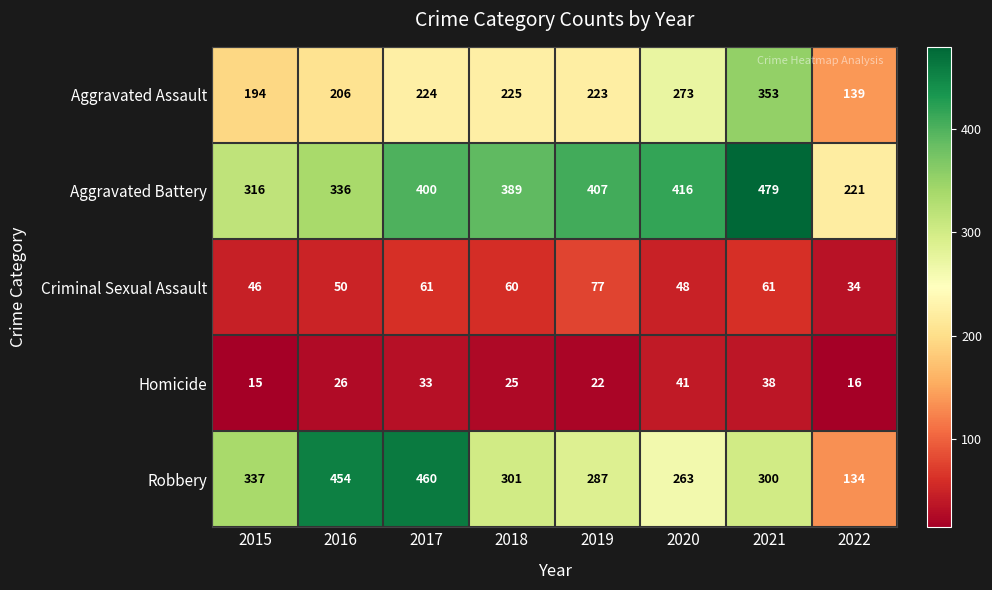

Rank the series by their maximum value, from highest to lowest.

Aggravated Battery, Robbery, Aggravated Assault, Criminal Sexual Assault, Homicide